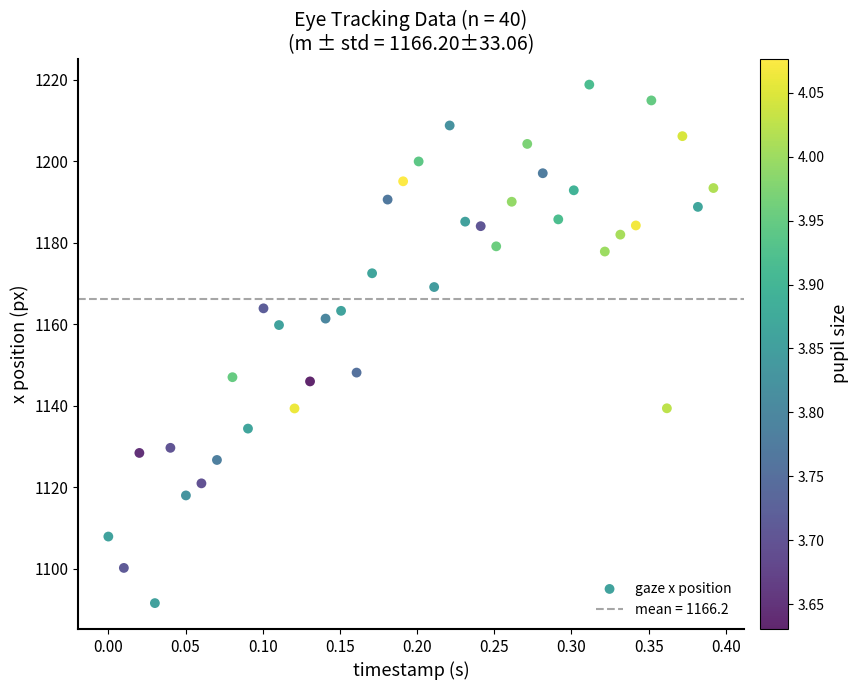

What is the range of Y values (max minus min)?

127.3